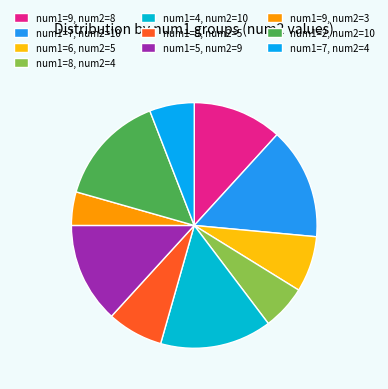

How many segments does this pie chart have?

10